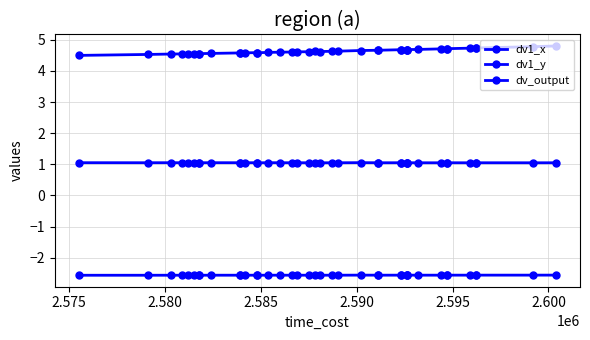

True or false: dv1_y and dv1_x cross at least once.

False